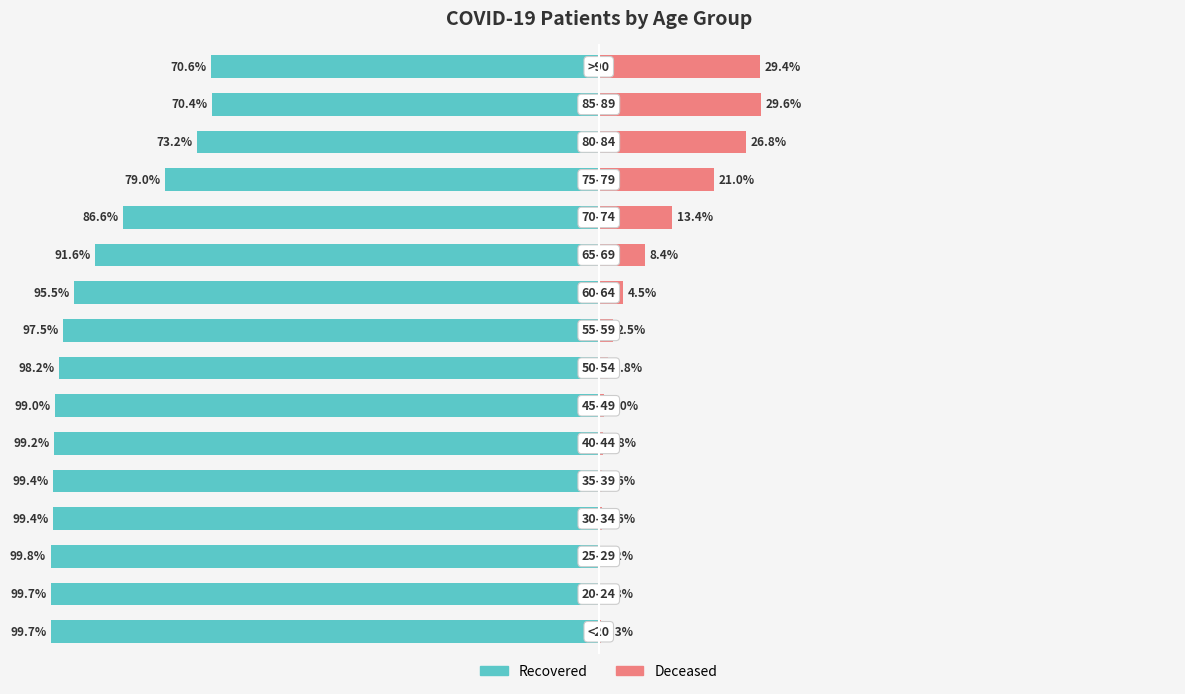

The Recovered series shows -147.4 at 11. True or false?

False